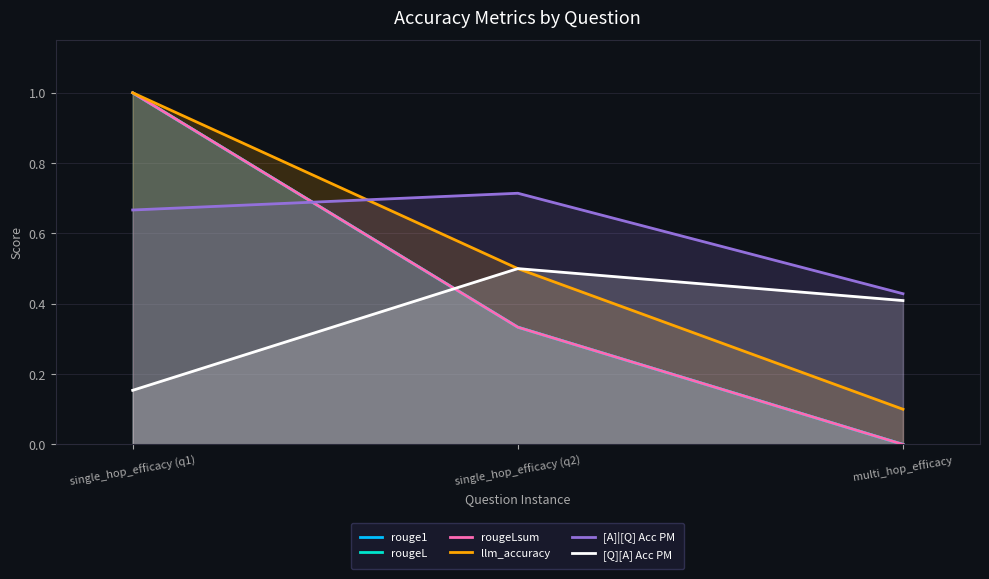

Reading left to right, list all the values displayed in this chart.

rouge1: 1.0	0.3	0.0
rougeL: 1.0	0.3	0.0
rougeLsum: 1.0	0.3	0.0
llm_accuracy: 1.0	0.5	0.1
[A]|[Q] Acc PM: 0.7	0.7	0.4
[Q][A] Acc PM: 0.2	0.5	0.4